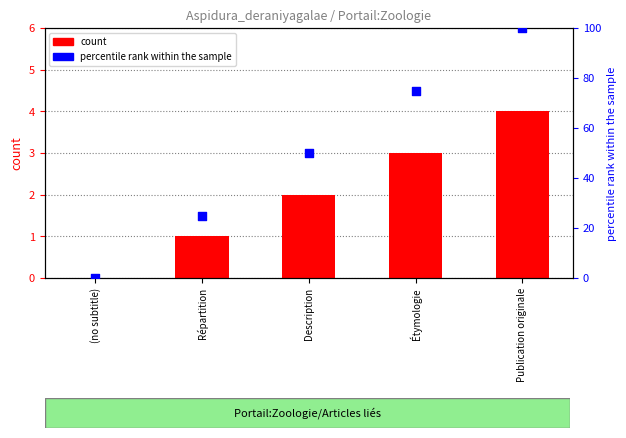

Is the value of count at Étymologie greater than the value of percentile rank within the sample at Répartition?

No